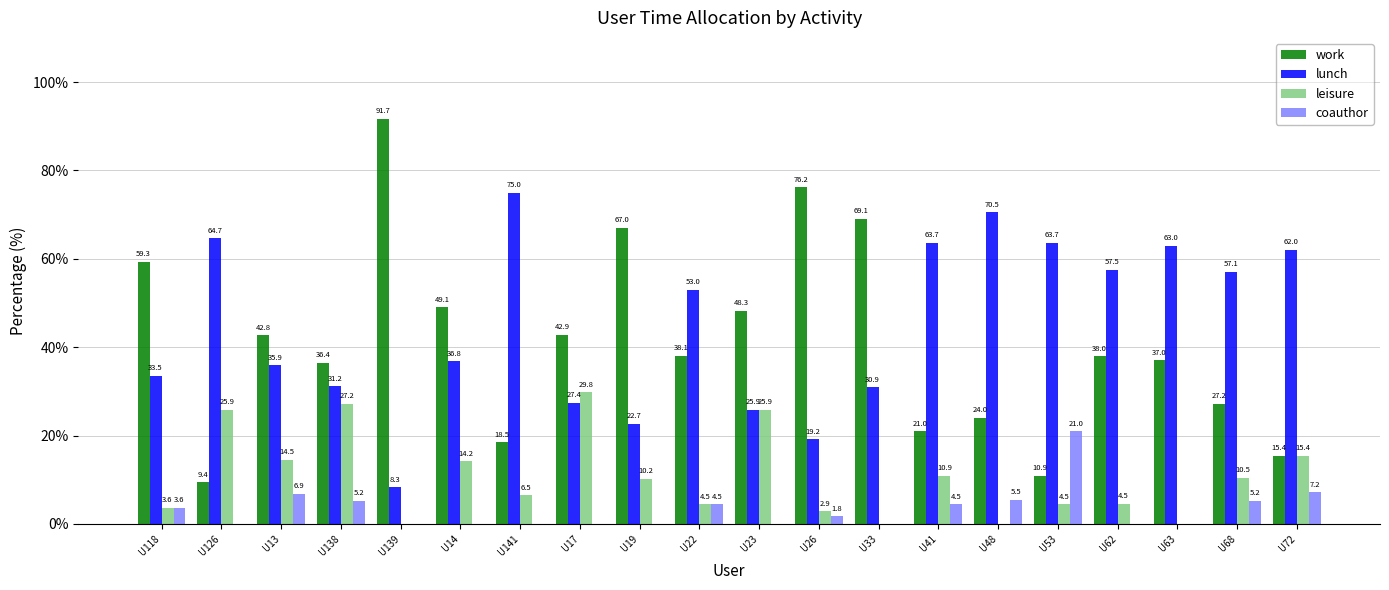

Between U126 and U62, which series saw the biggest shift?

work